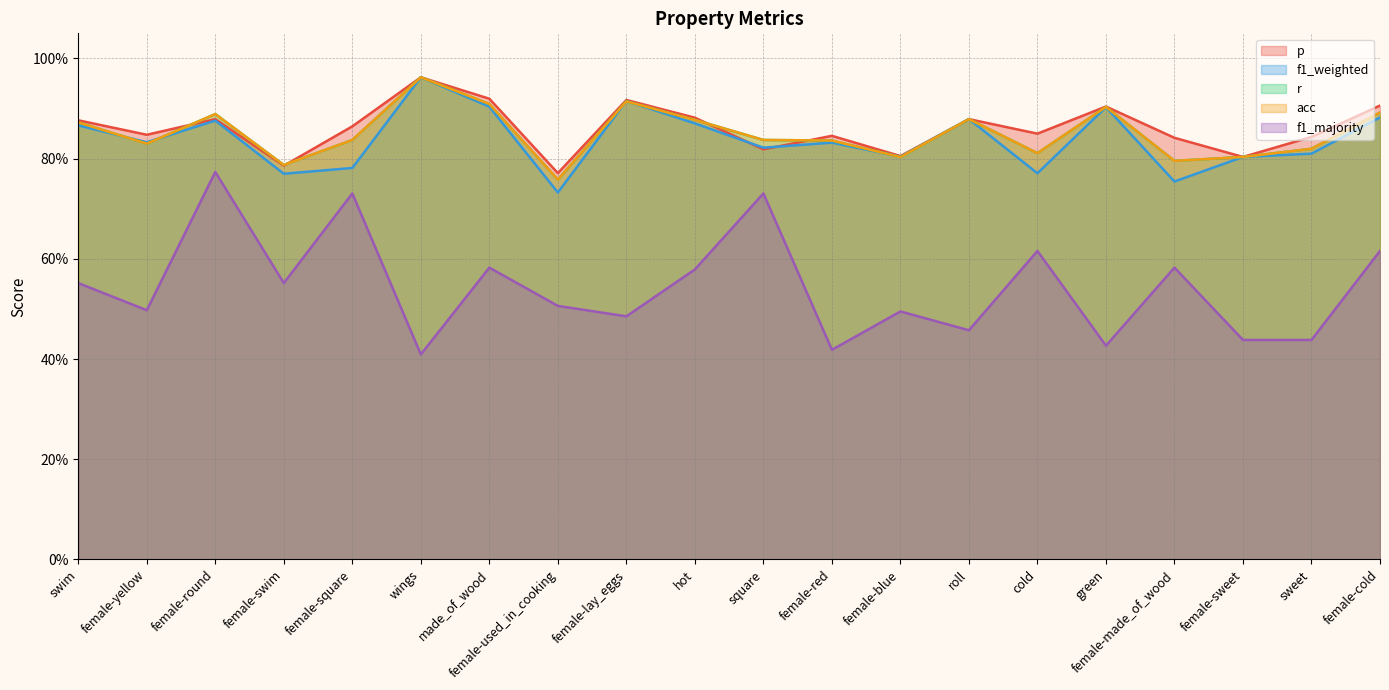

Rank the series at cold from lowest to highest value.

f1_majority, f1_weighted, r, acc, p